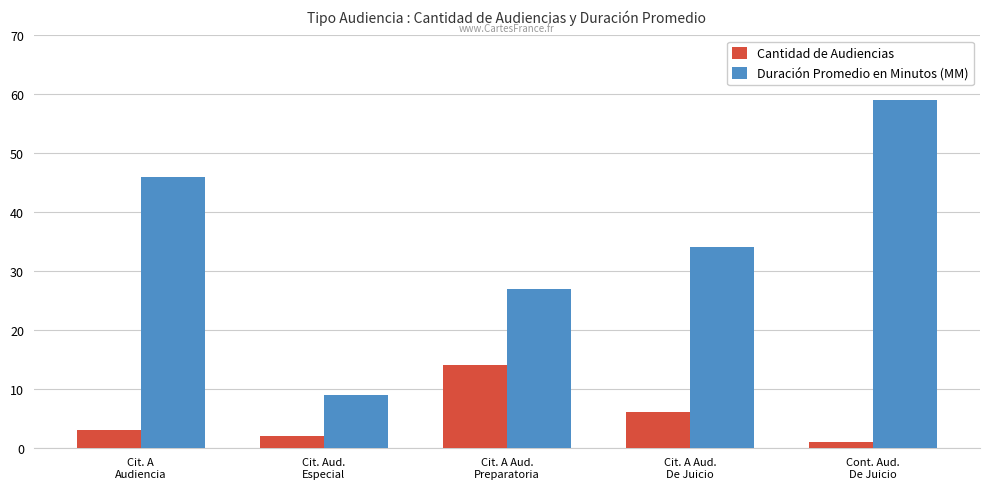

How many data points in Duración Promedio en Minutos (MM) are less than 34?

2